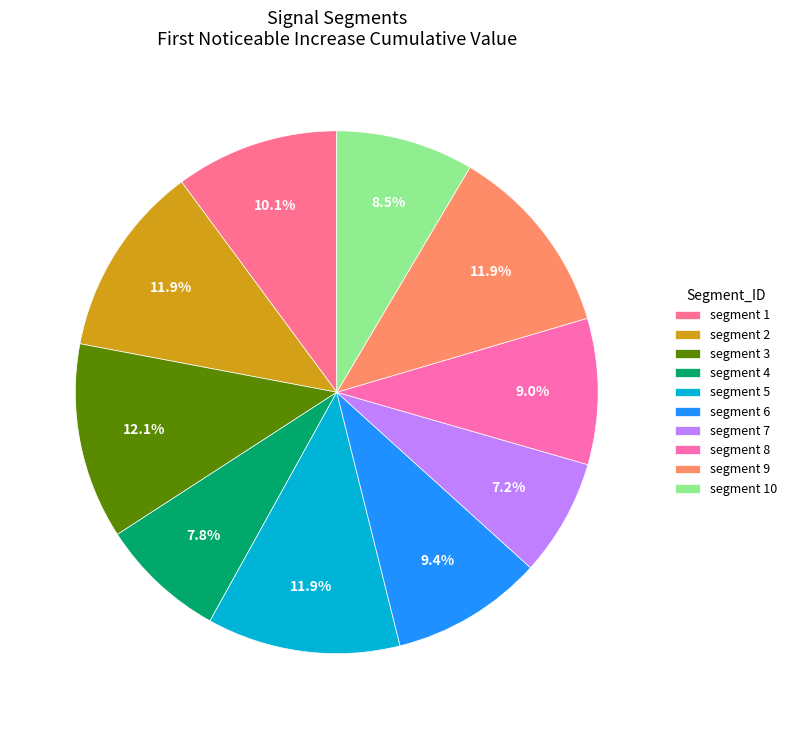

What percentage is the segment 3 slice, to the nearest percent?

12%